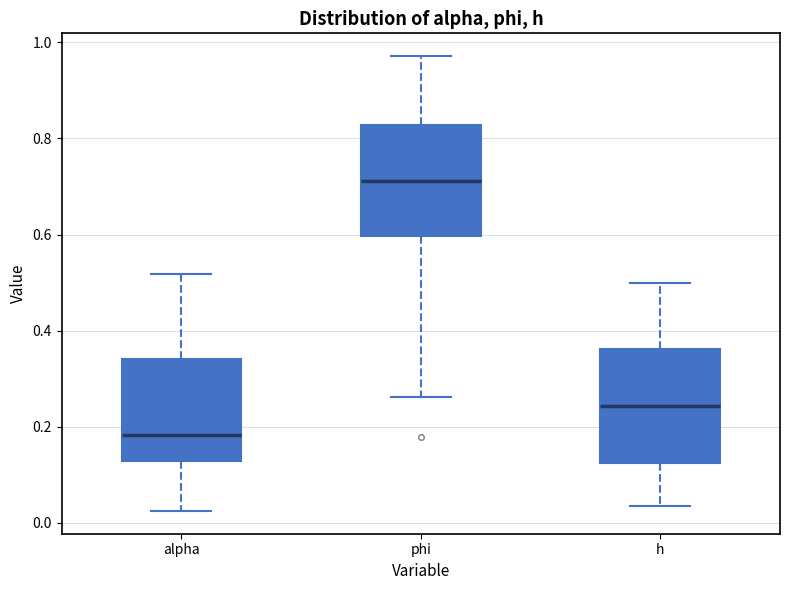

Which box has the highest median line?

phi